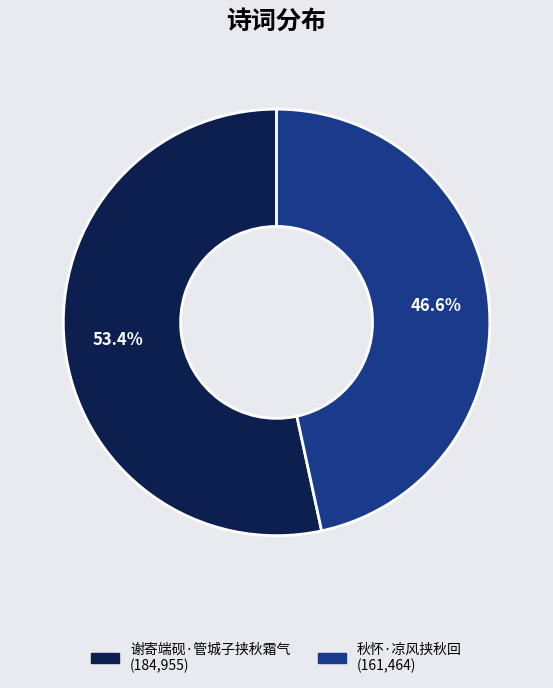

Which category has the biggest portion of the pie?

谢寄端砚·管城子挟秋霜气